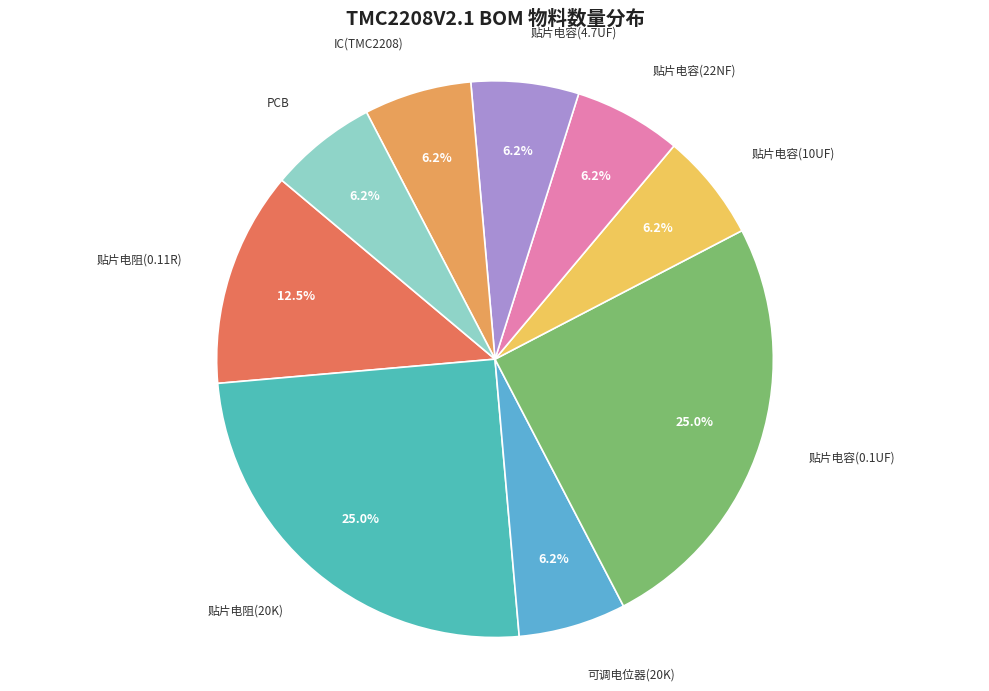

Count the number of slices in the pie.

9